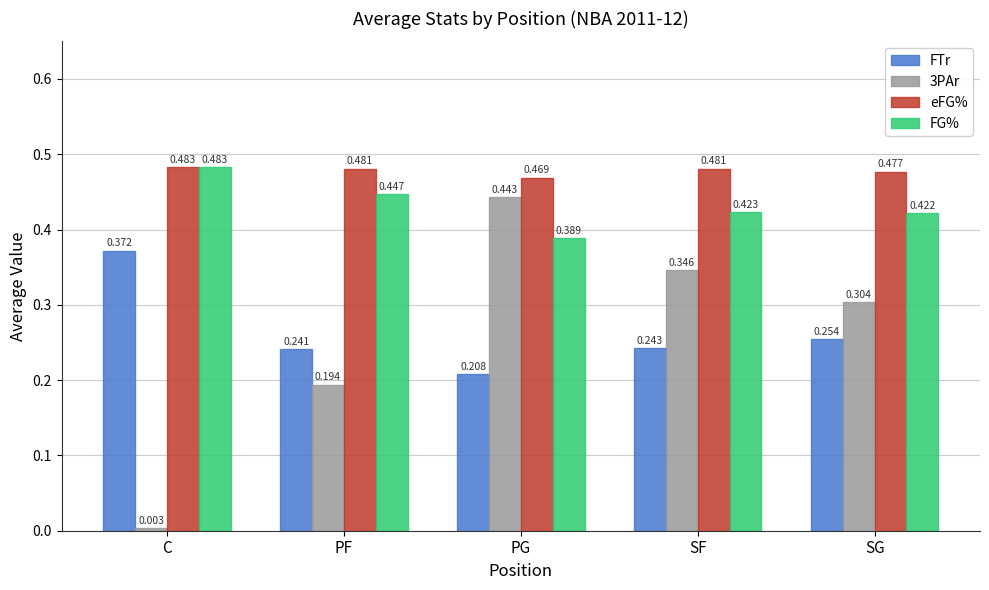

What is the sum of all 3PAr values?

1.3